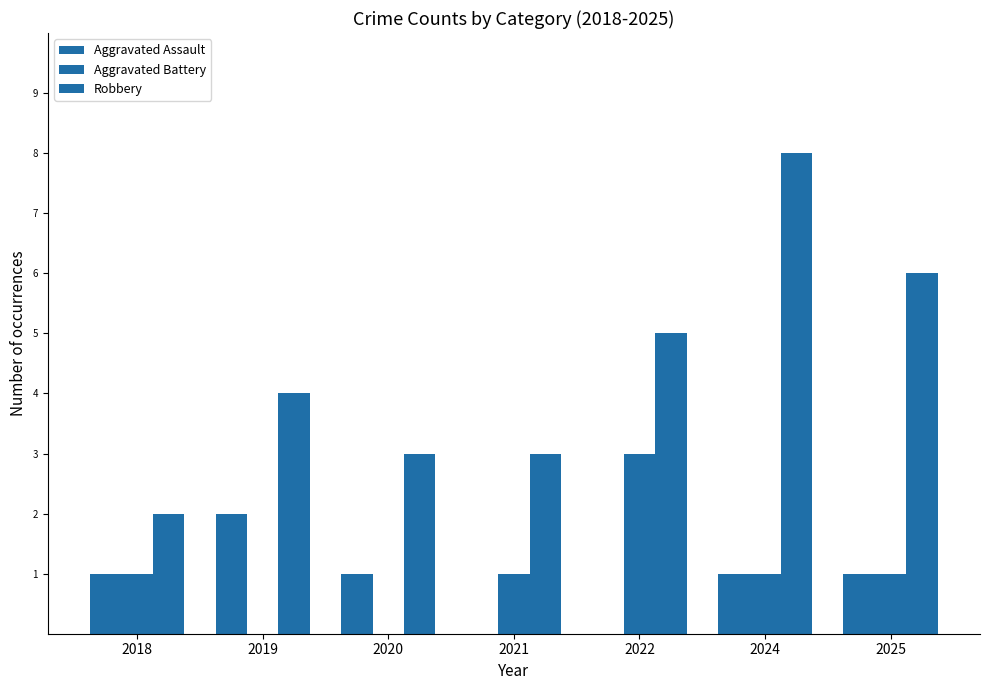

Reading right to left, list all the values displayed in this chart.

Aggravated Assault: 2025=1	2024=1	2022=0	2021=0	2020=1	2019=2	2018=1
Aggravated Battery: 2025=1	2024=1	2022=3	2021=1	2020=0	2019=0	2018=1
Robbery: 2025=6	2024=8	2022=5	2021=3	2020=3	2019=4	2018=2